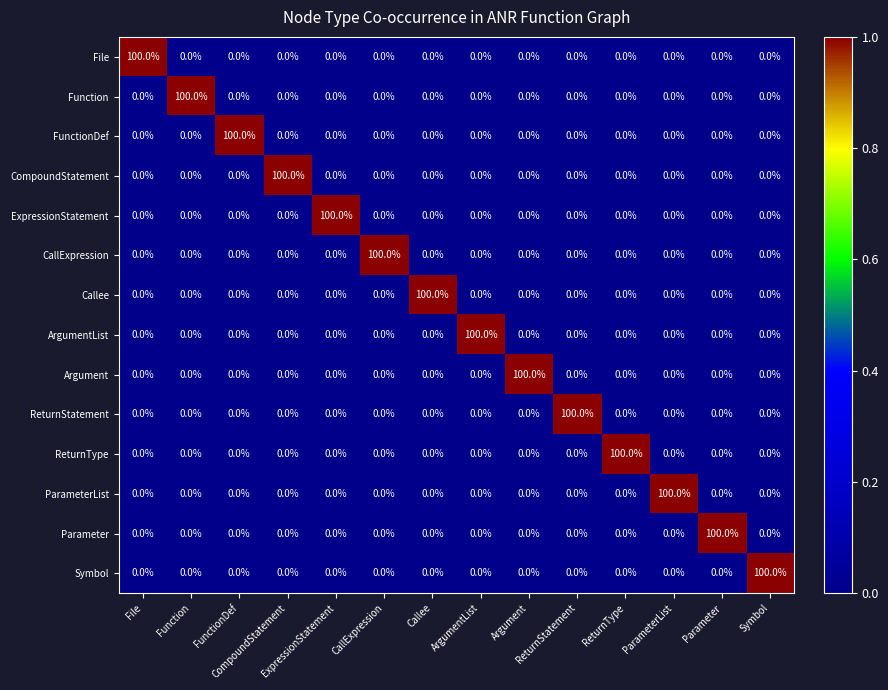

At how many categories does at least one series exceed 18?

14